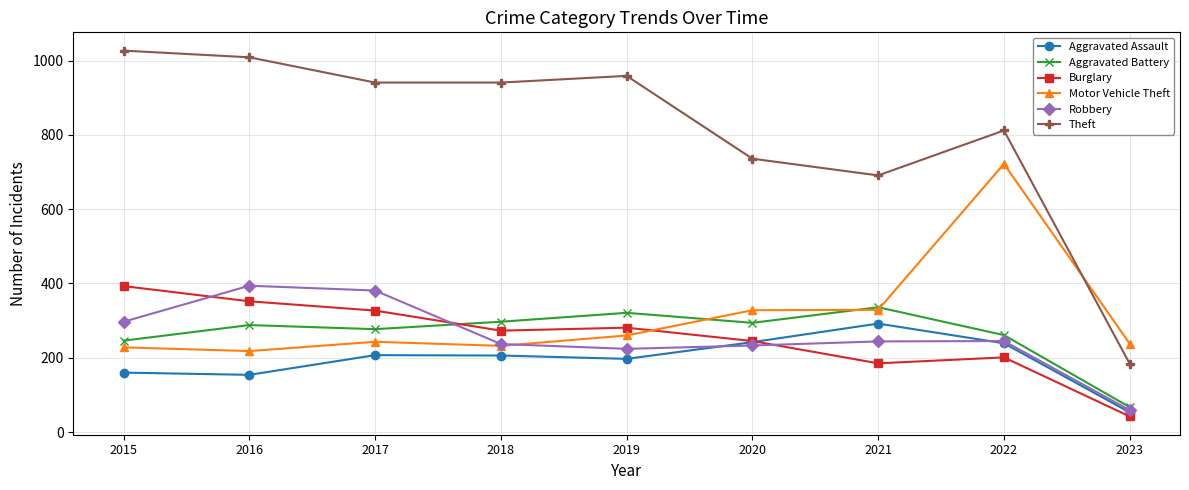

What is the sum of the Aggravated Battery values at 2022 and 2020?

555